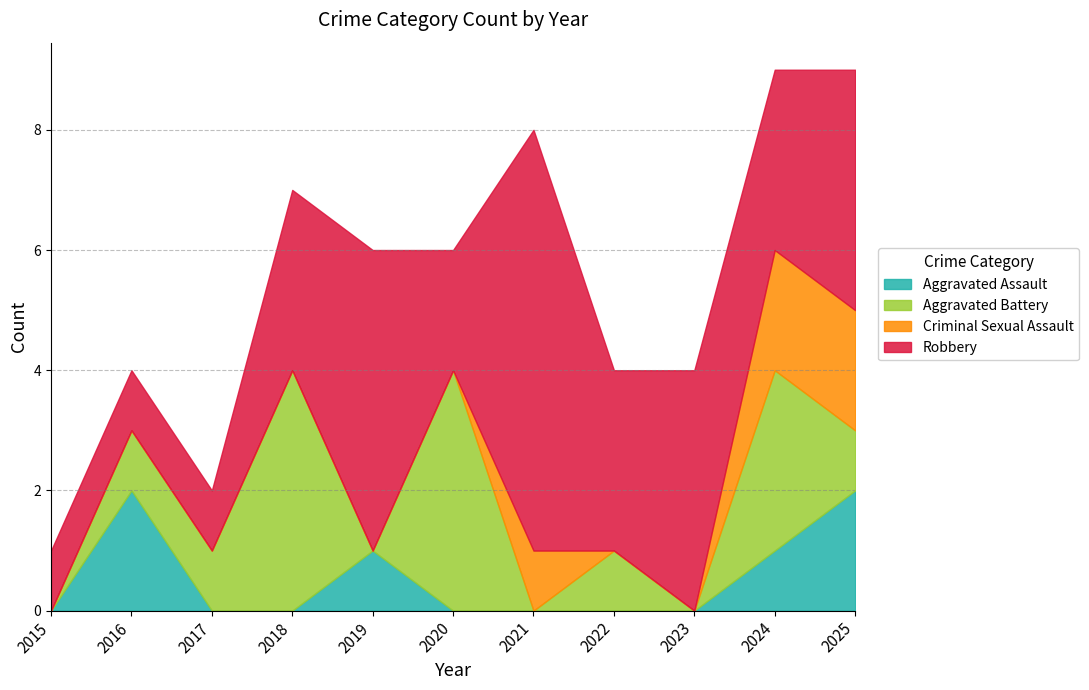

Between which two adjacent categories do Robbery and Aggravated Battery first intersect?

2018 and 2019